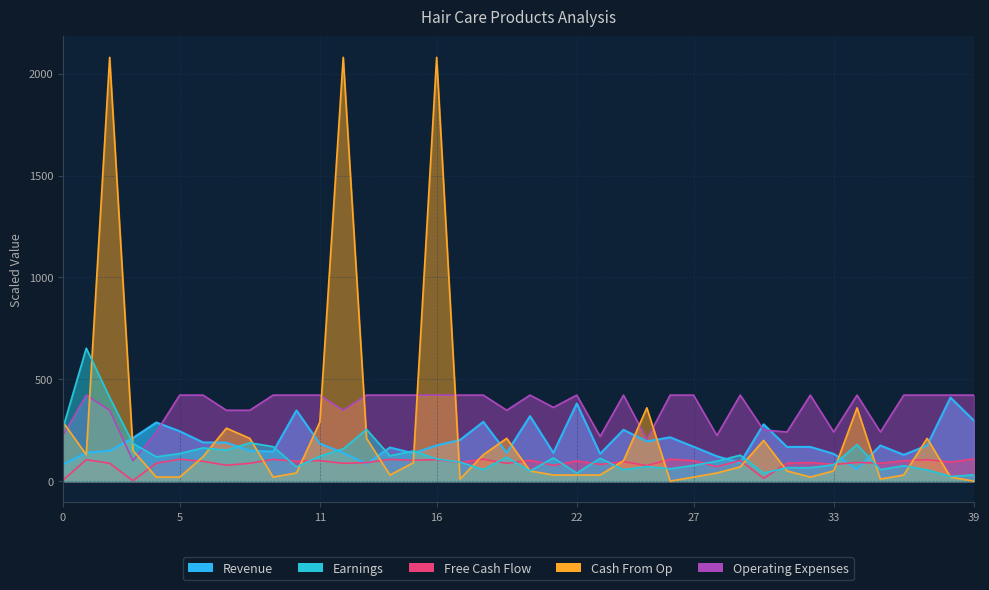

At which category is the sum across all series the highest?

2